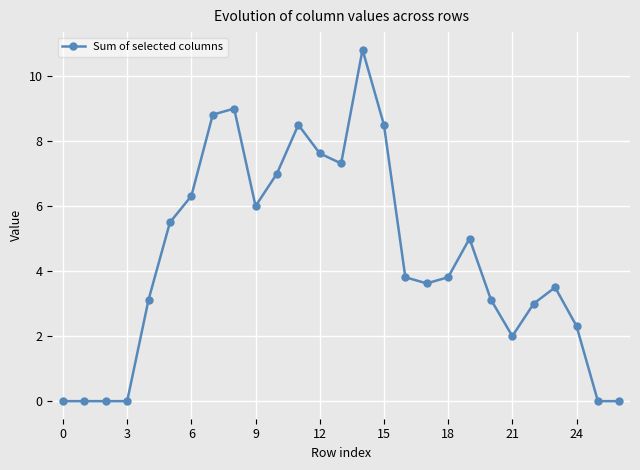

What is the average value?

4.4